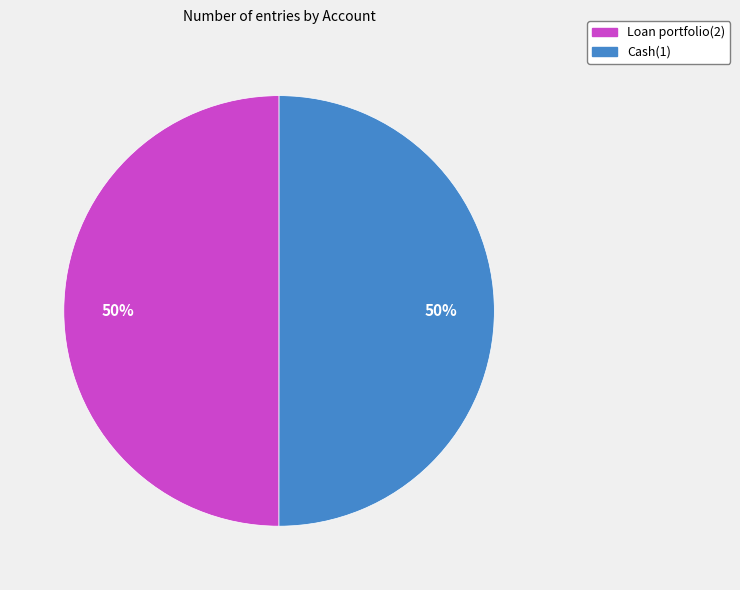

Approximately how many times larger is the value at Cash(1) compared to Loan portfolio(2)?

1.0